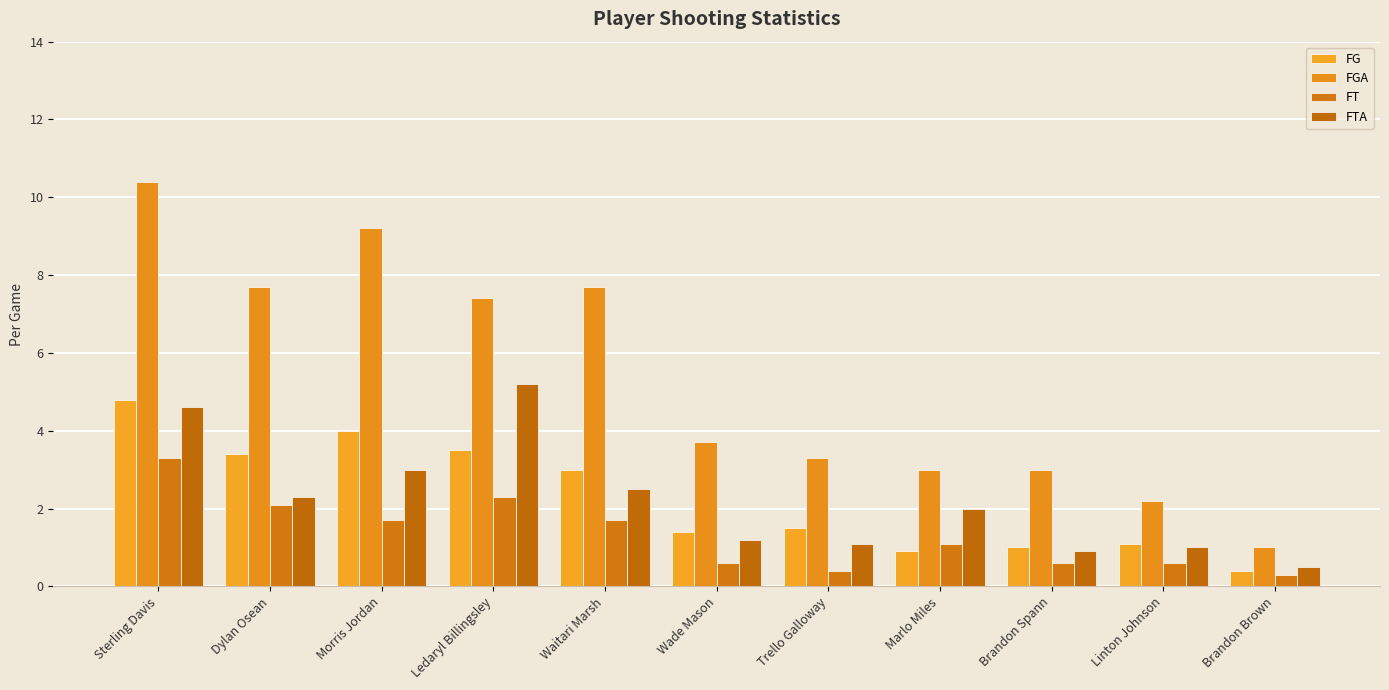

True or false: FTA has a value of 0.8 at Brandon Brown.

False